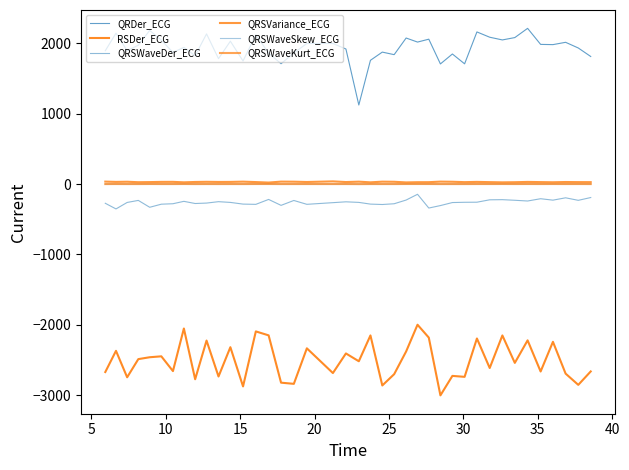

Is this an area chart (filled region under the line)?

No